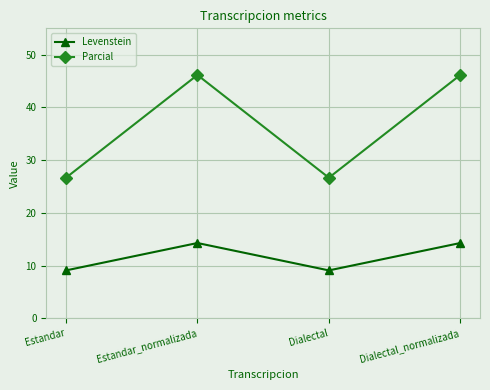

Which series has the widest spread of values?

Parcial